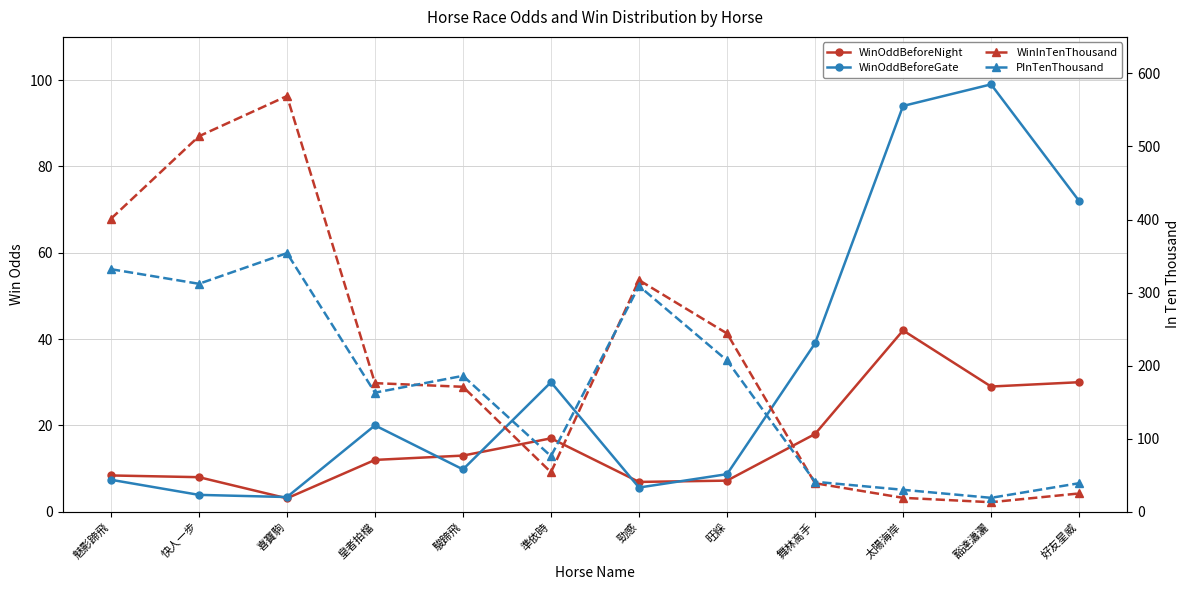

List the labels in order of WinOddBeforeNight value, smallest first.

喜寶駒, 勁感, 旺綵, 快人一步, 魅影蹄飛, 皇者拍檔, 駿蹄飛, 準依時, 舞林高手, 豁達瀟灑, 好友星威, 太陽海岸